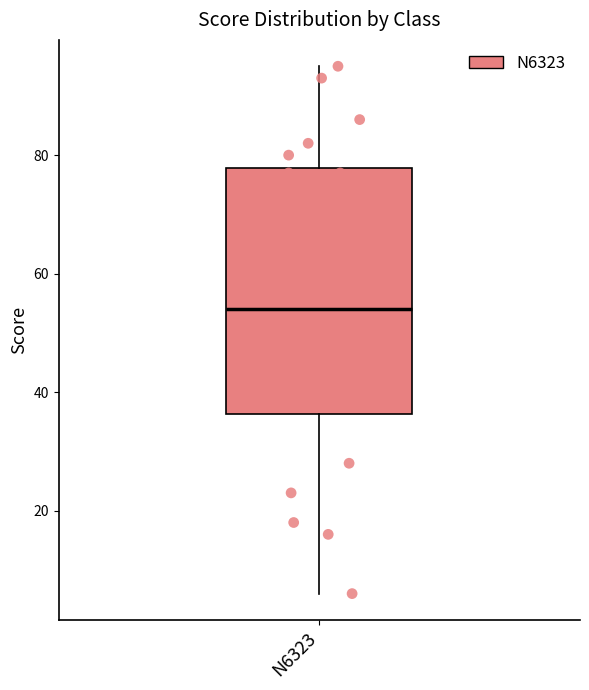

Where is the upper edge of the box for N6323 on the y-axis? The values are not printed on the chart, so give them approximately, as read against the axis.

78